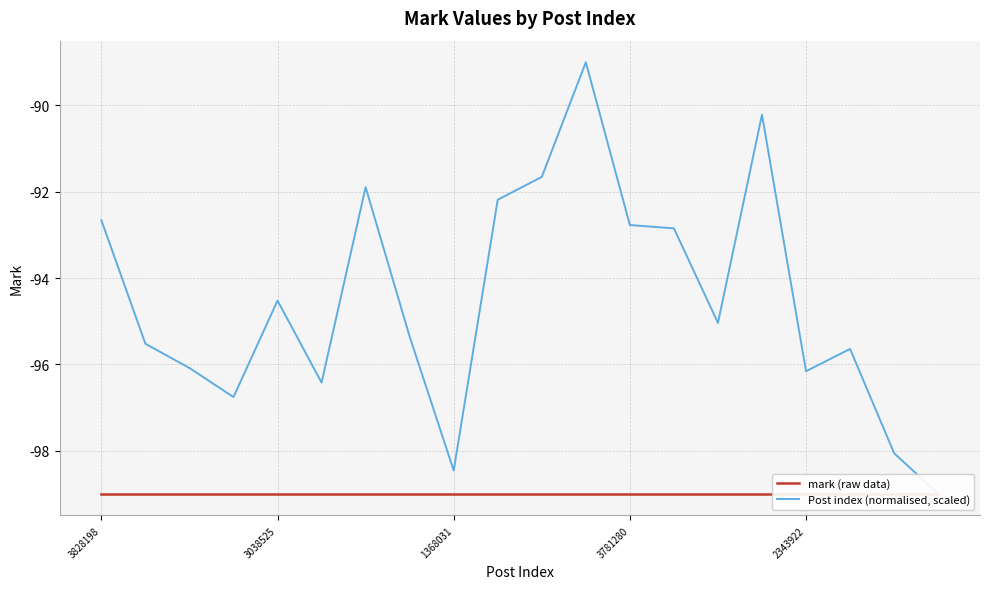

What is the difference between the highest and lowest values at 18?

0.9